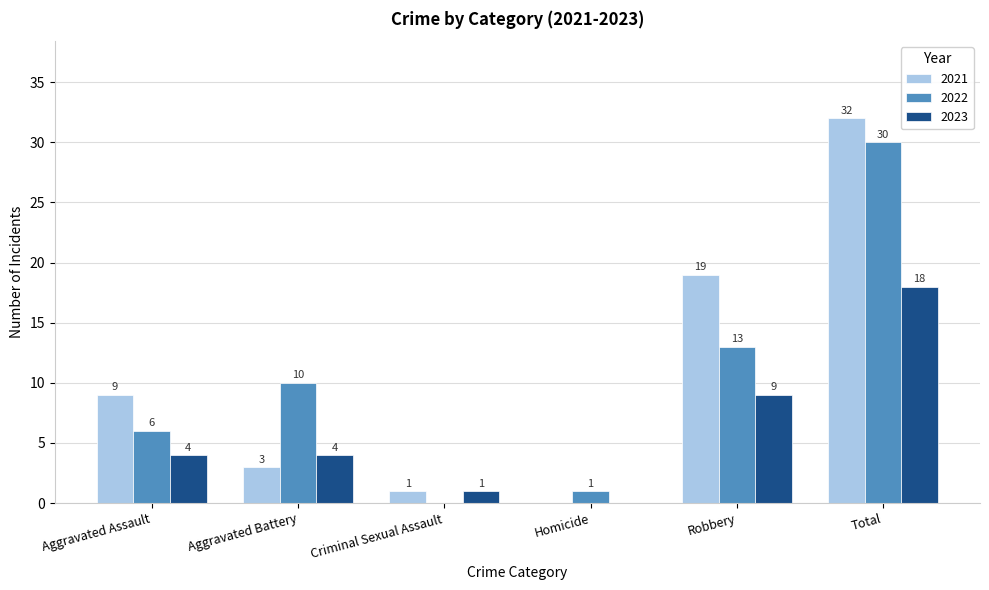

How many positive values does the 2022 series have?

5